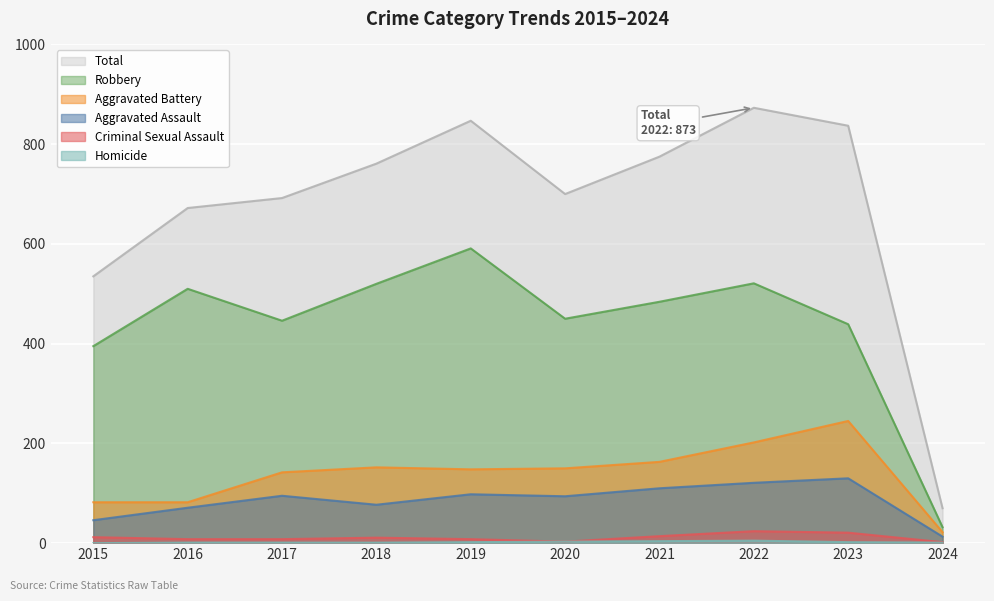

What is the difference between the Homicide values at 2021 and 2017?

3